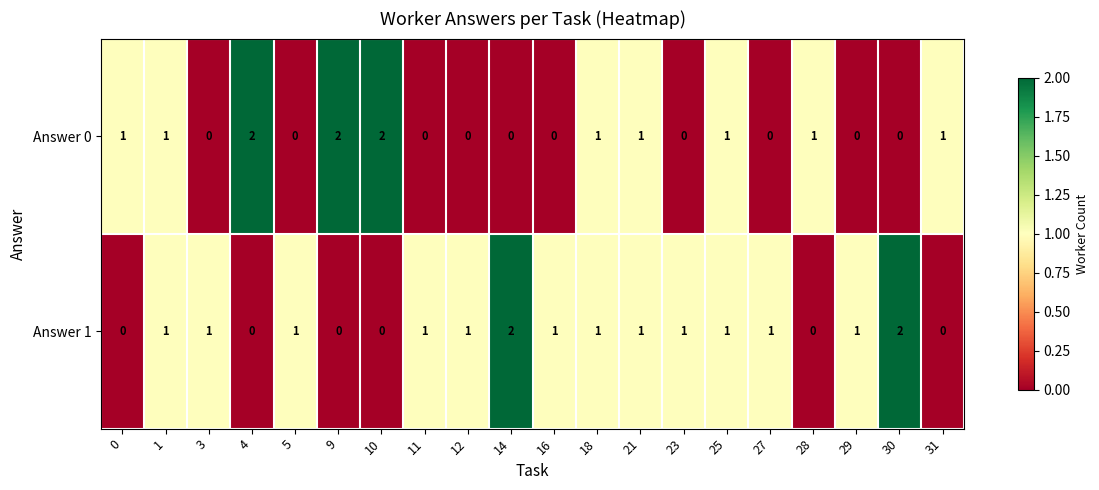

Count the Answer 0 values in the range 0 to 1.

17